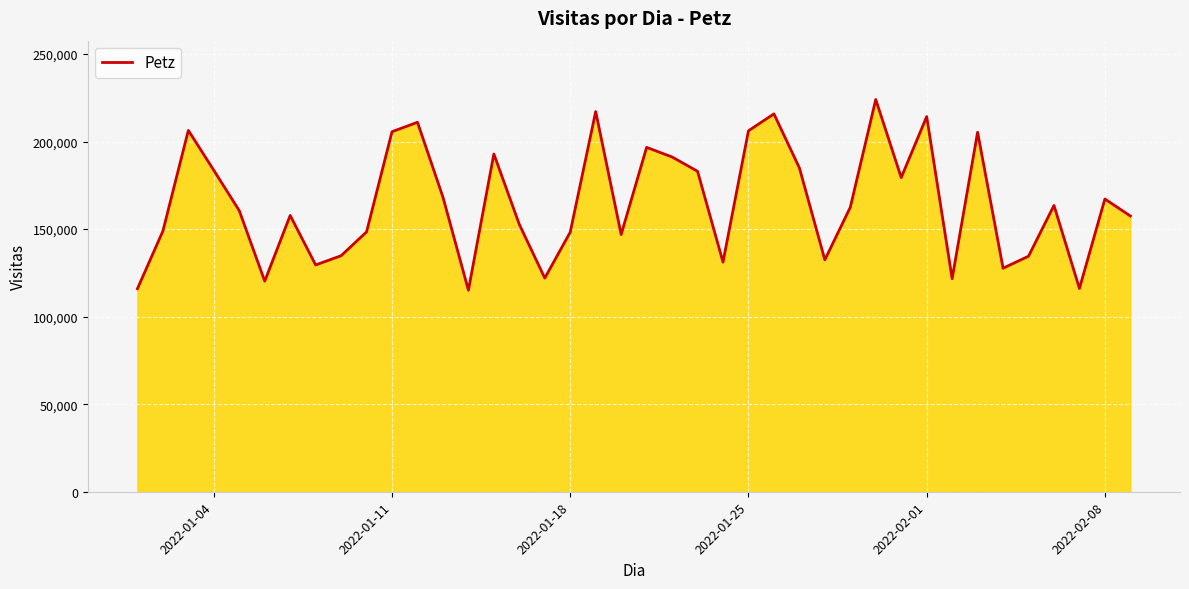

What is the smallest value displayed?

115075